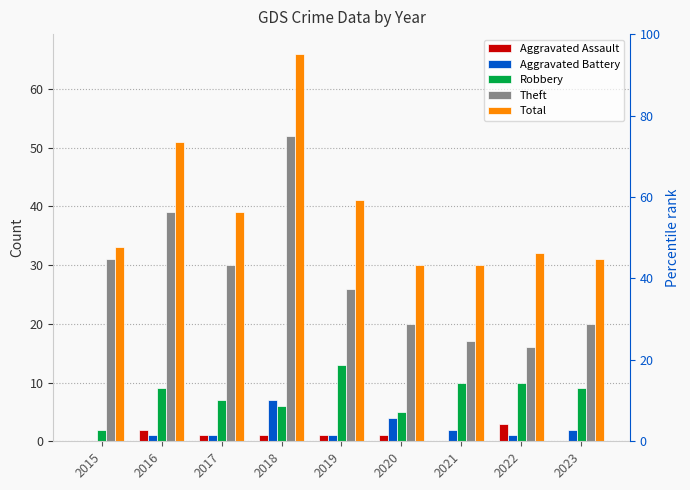

List the series in order of their peak value, lowest first.

Aggravated Assault, Aggravated Battery, Robbery, Theft, Total